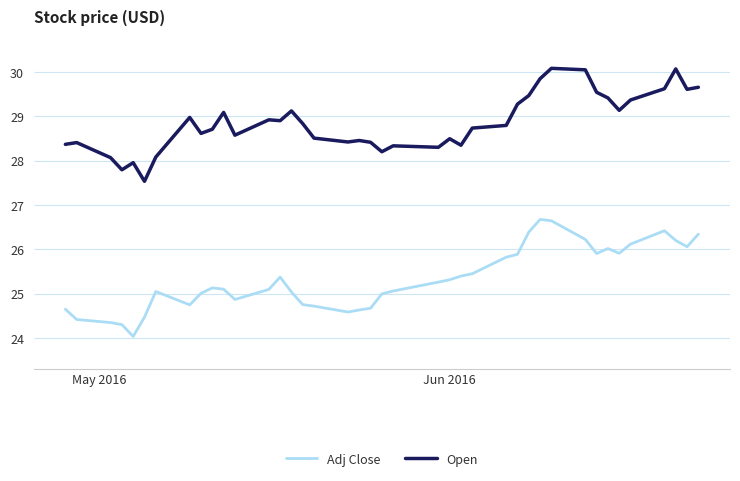

True or false: Adj Close and Open intersect in this chart.

False